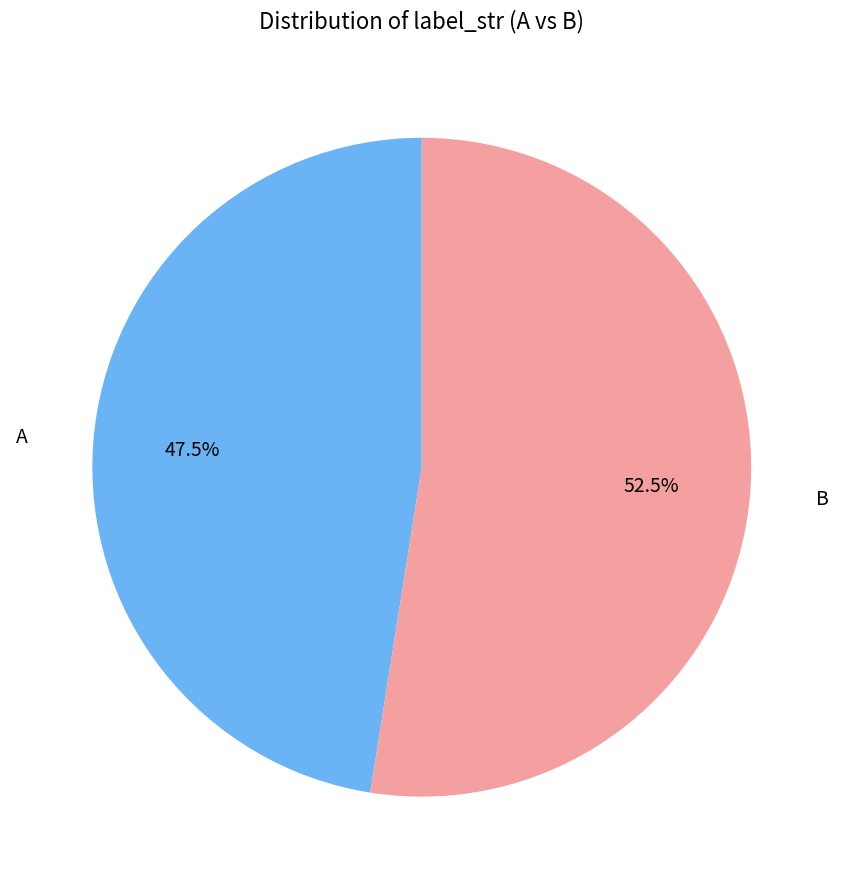

To the nearest percent, what is the combined percentage of A and B?

100%